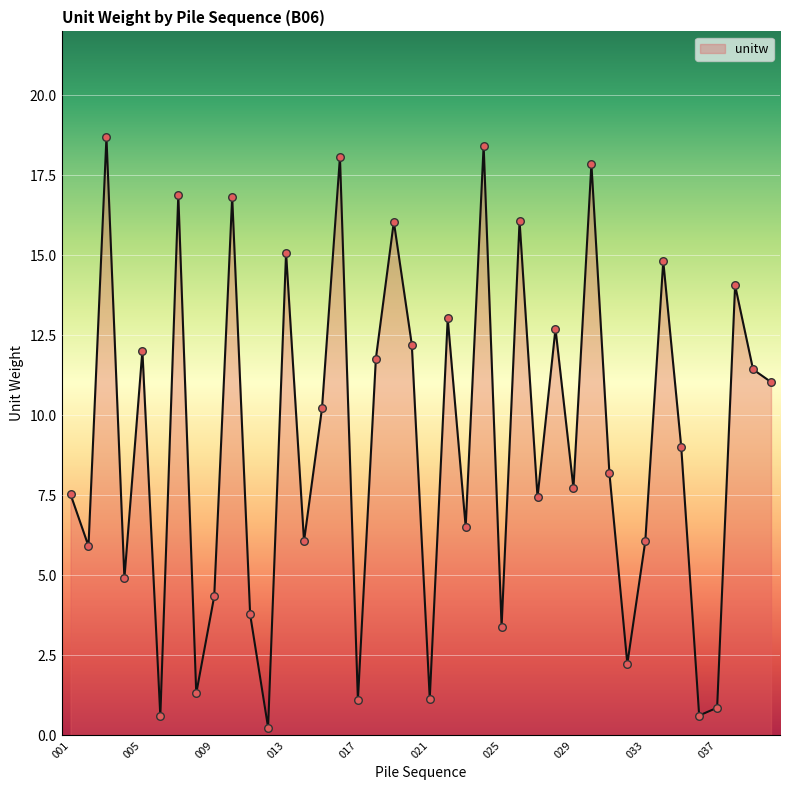

What is the difference between the maximum and minimum values?

18.4